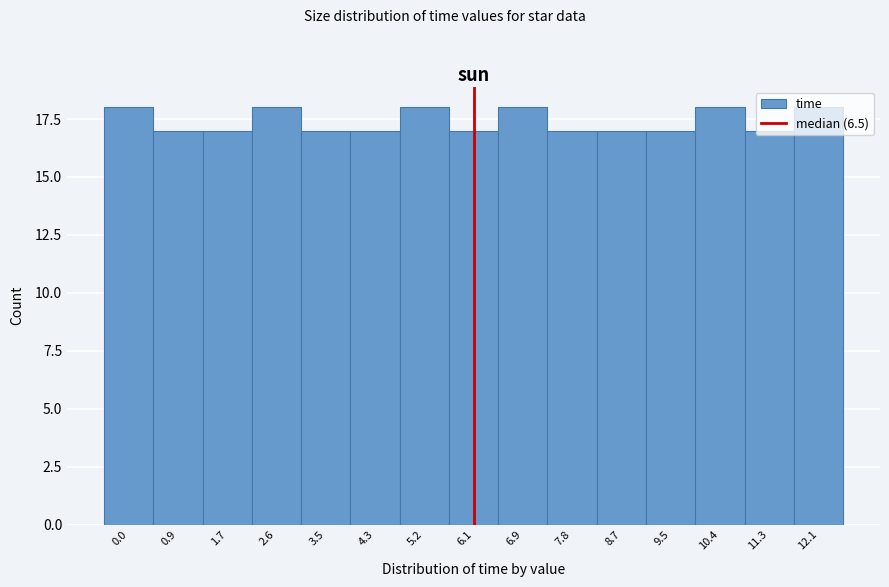

What is the label of the 2nd bar from the left?

0.9